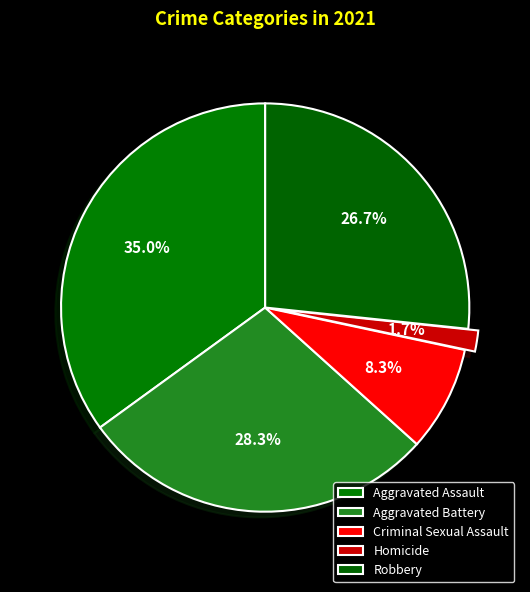

To the nearest percent, what percentage of the pie is Robbery?

27%